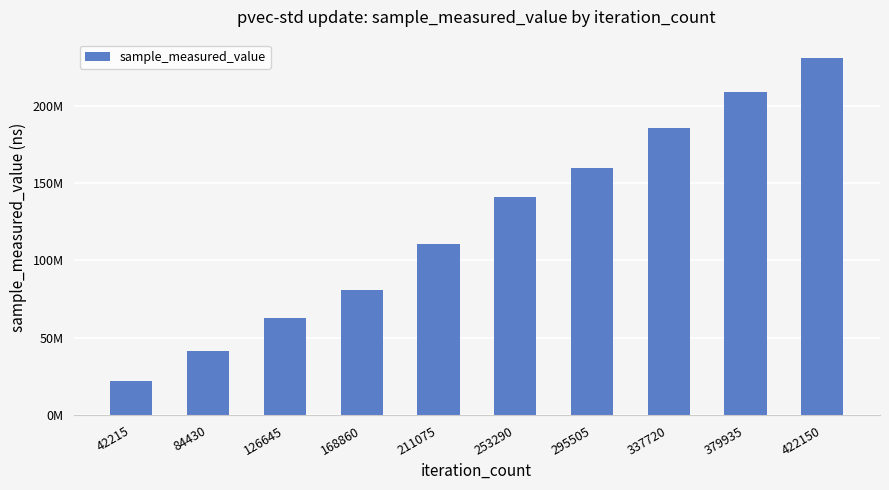

Between 379935 and 84430, which is larger?

379935